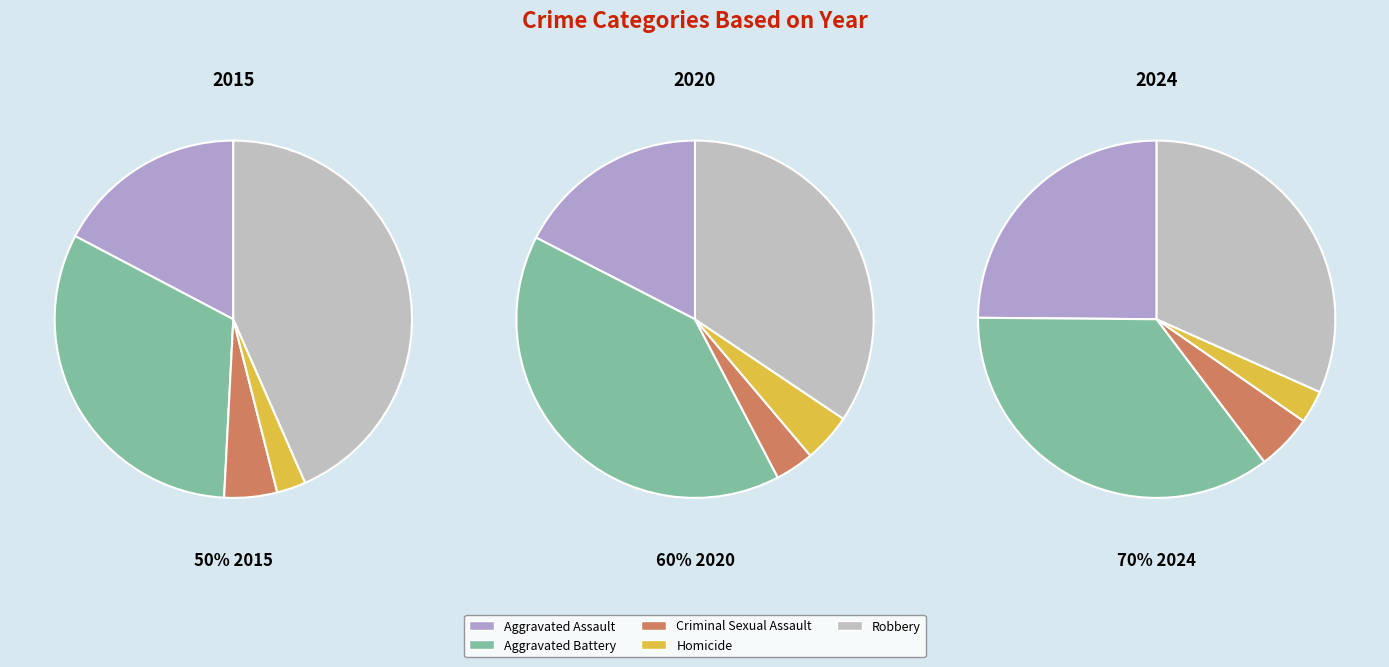

What percentage is the Homicide slice, to the nearest percent?

4%